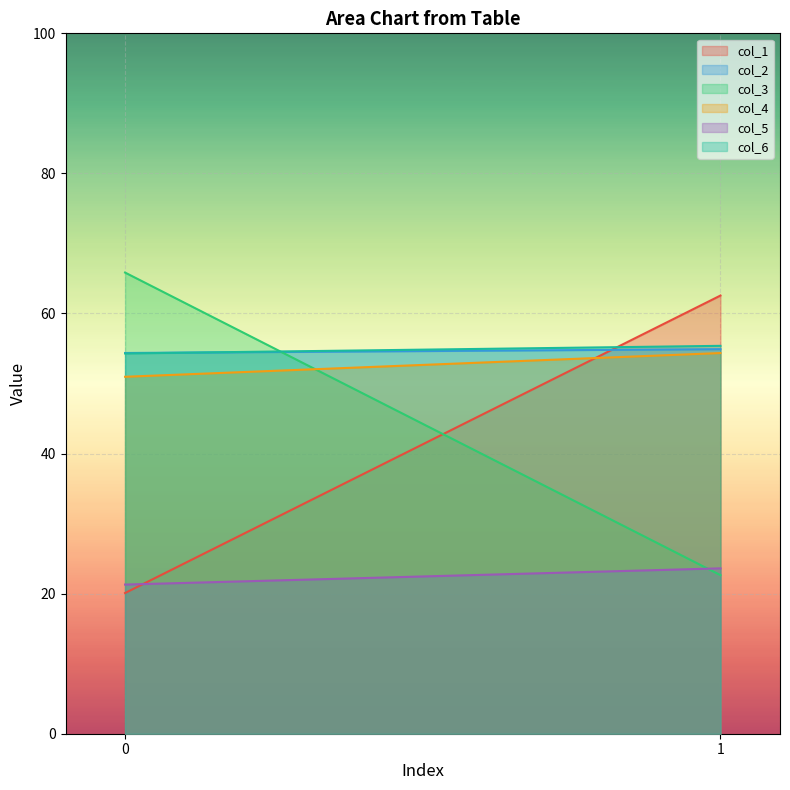

Reading right to left, transcribe all the data shown in this chart.

col_1: 62.6	20.1
col_2: 54.9	54.4
col_3: 22.6	65.8
col_4: 54.4	51.0
col_5: 23.6	21.3
col_6: 55.4	54.3